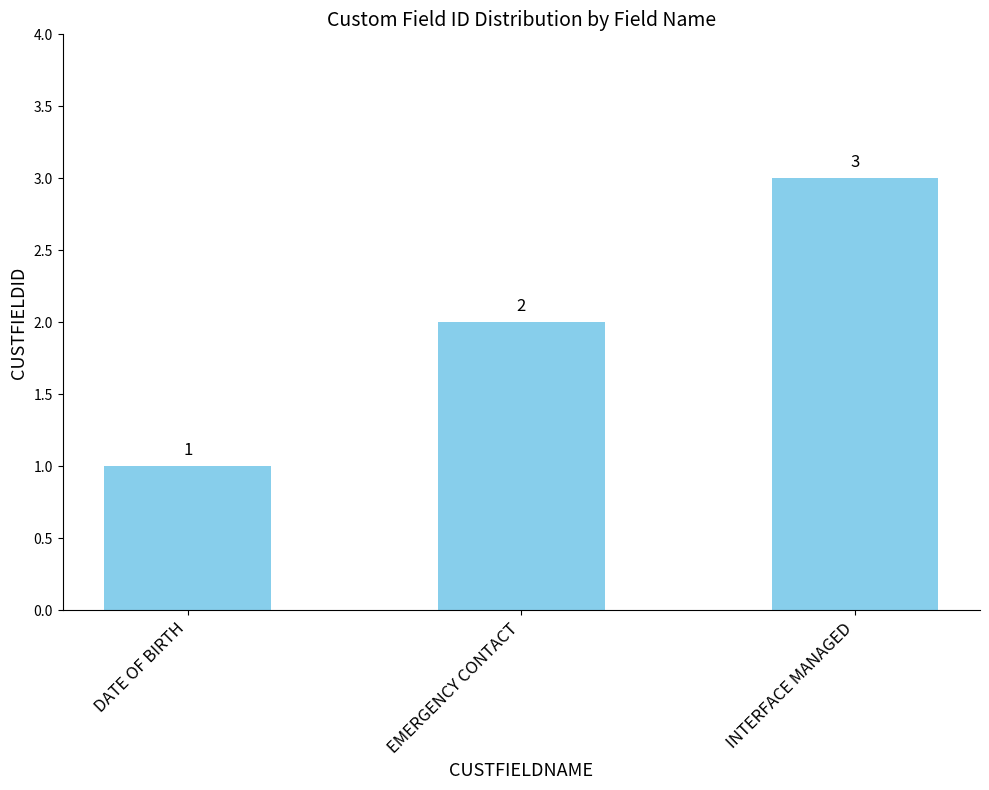

Reading right to left, what are all the values shown in this chart?

3	2	1